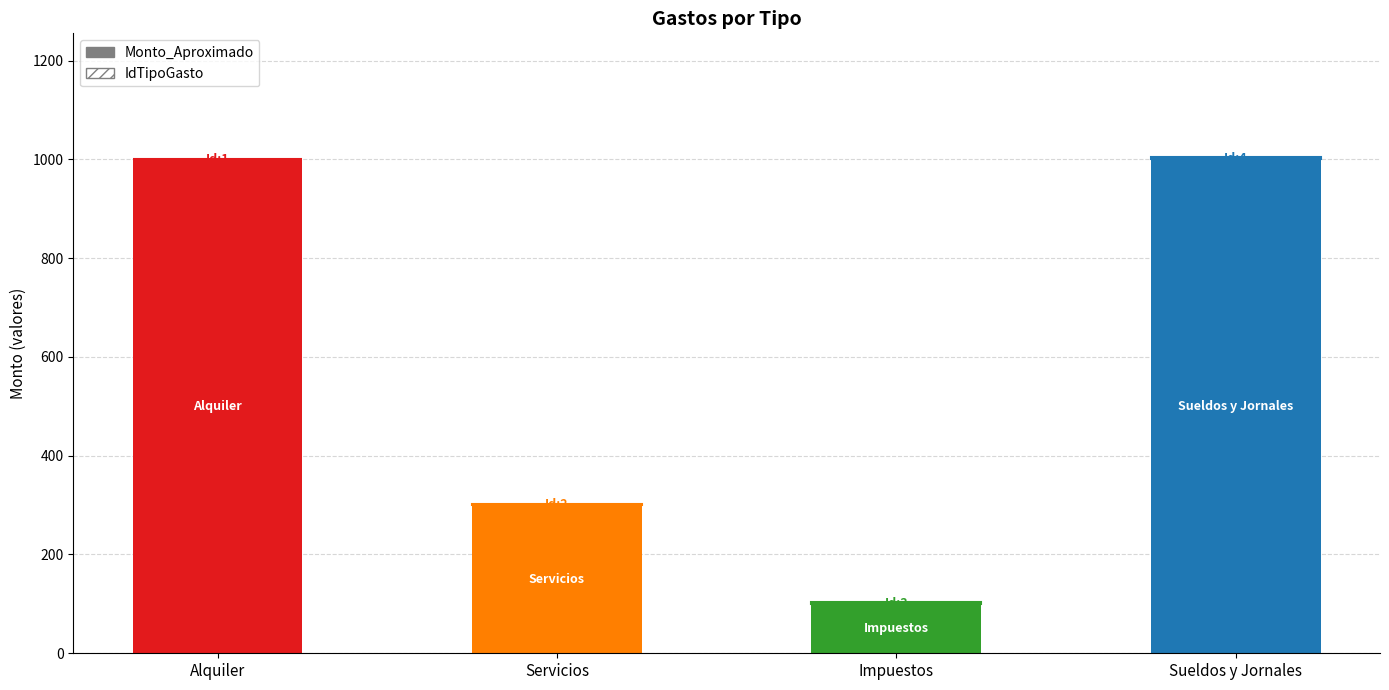

Is it true that Monto_Aproximado equals 1000 at Sueldos y Jornales?

True